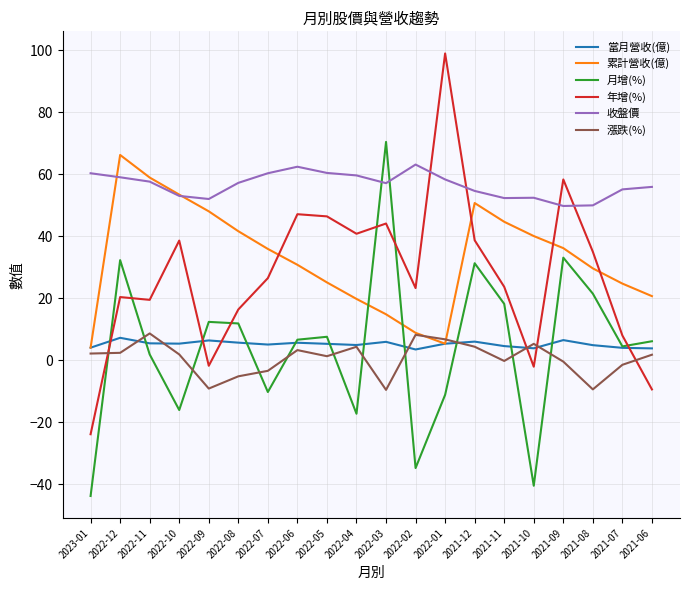

Between 2022-06 and 2021-10, which series saw the biggest shift?

年增(%)